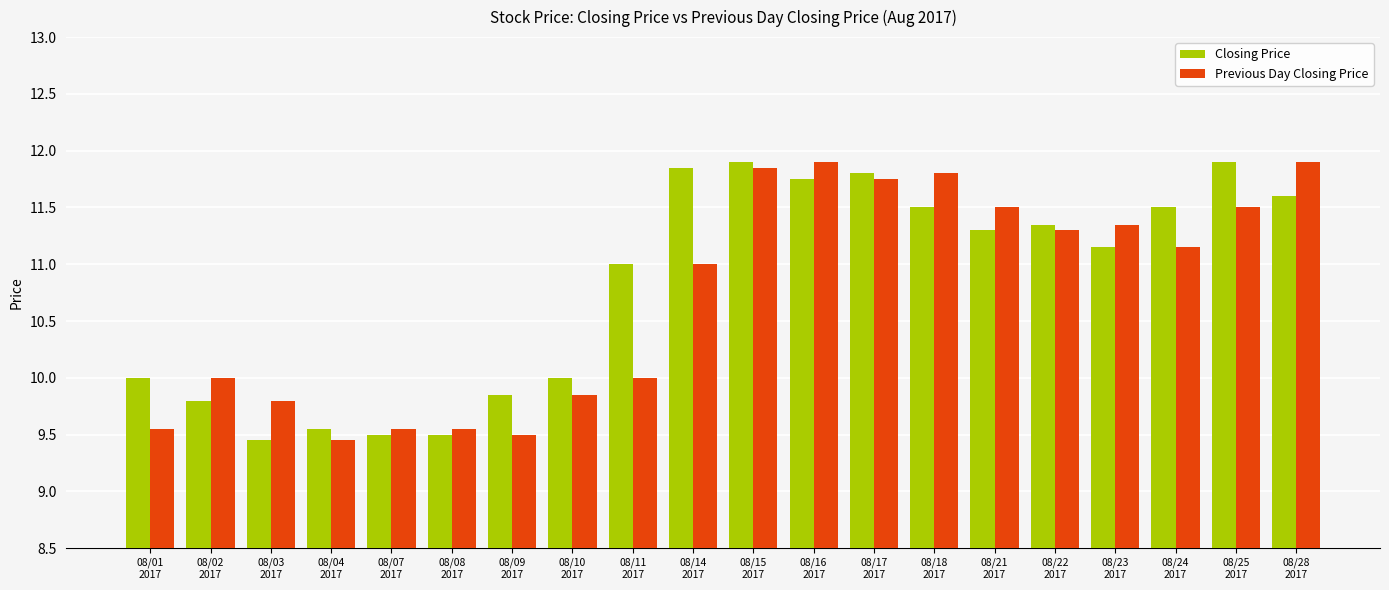

What is the difference between the maximum and second lowest values in the Closing Price series?

2.4